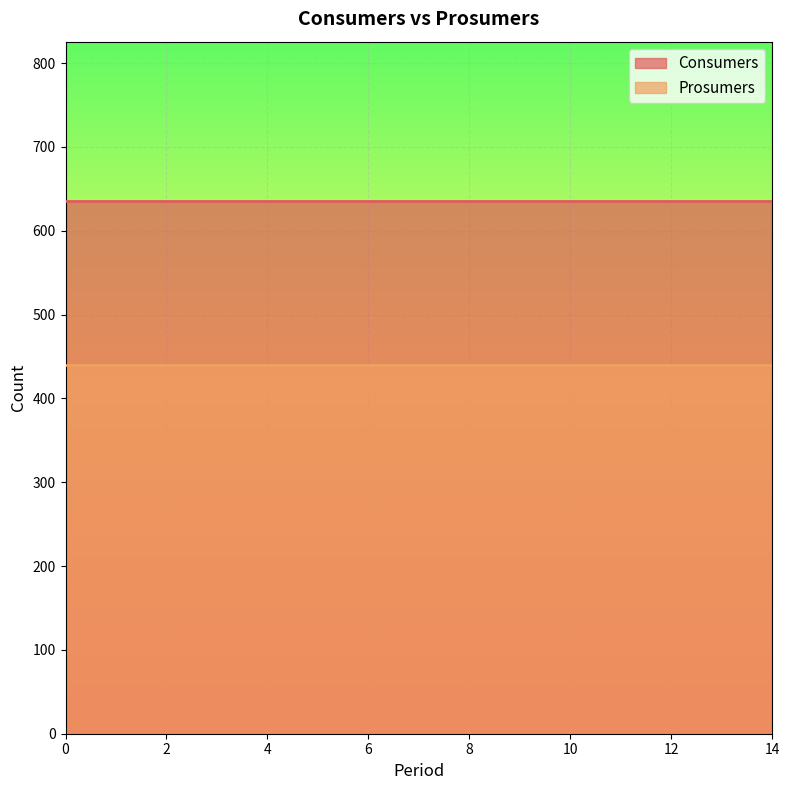

What is the difference between the highest and lowest values at 9?

195